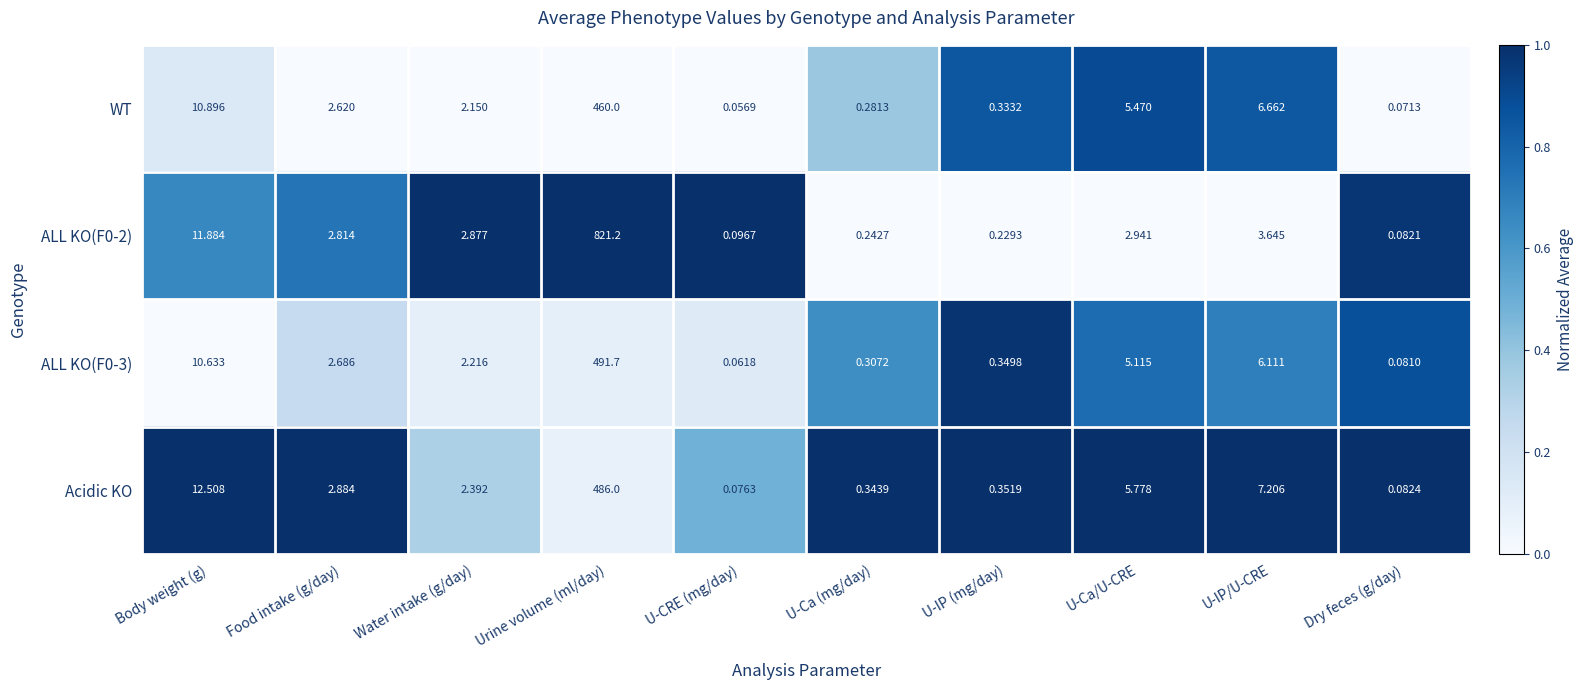

Which series has the largest range (max minus min)?

ALL KO(F0-2)